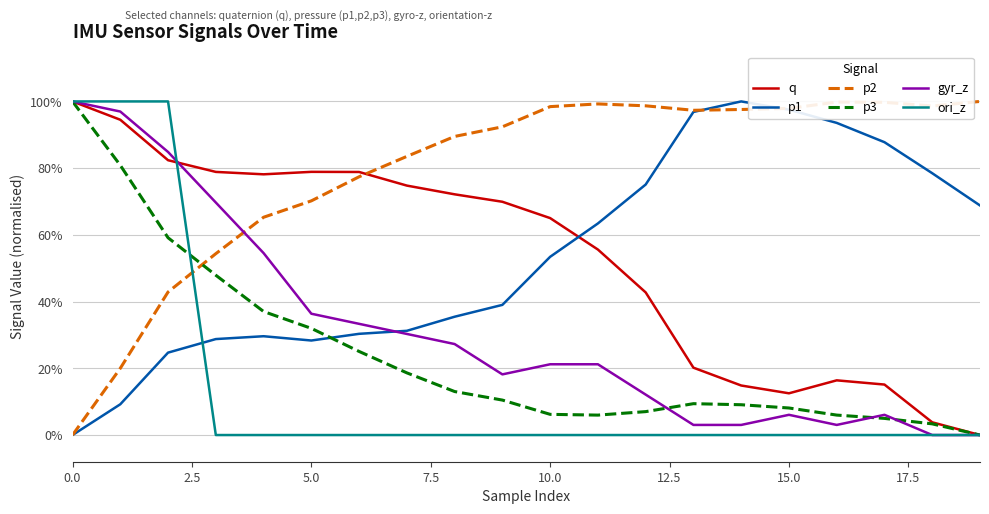

Does the chart have visible grid lines?

Yes